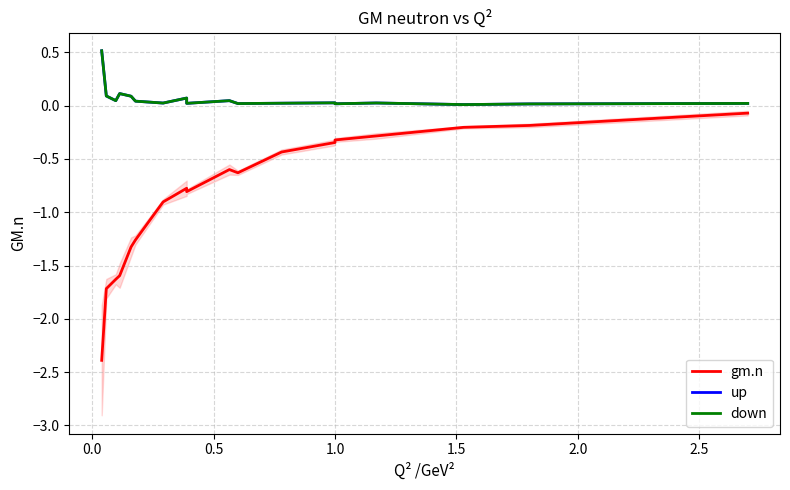

Is this an area chart (filled region under the line)?

No